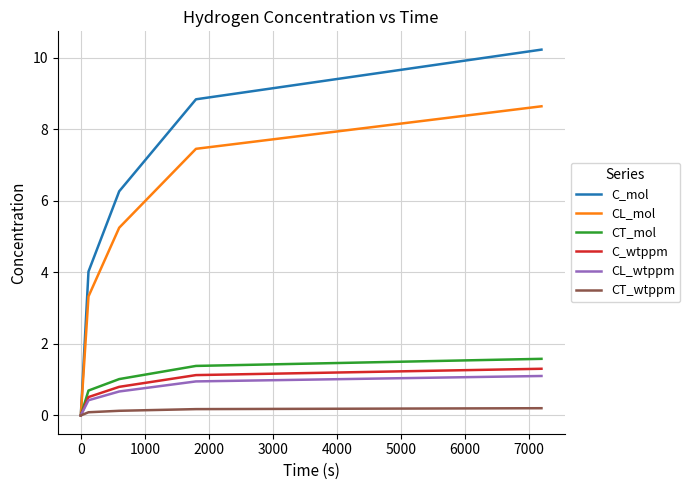

Is this an area chart (filled region under the line)?

No